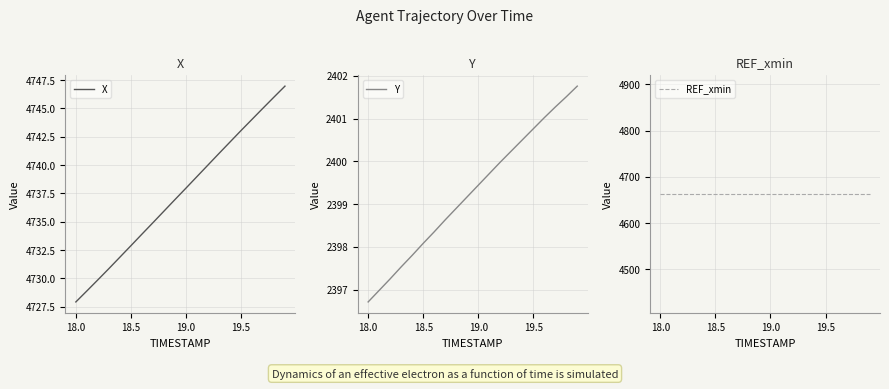

At which label does X reach its minimum?

18.0